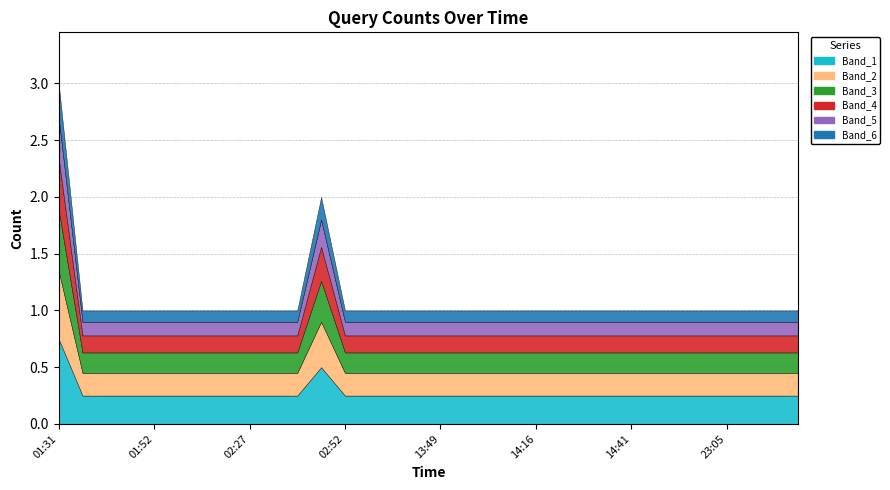

Reading left to right, list all the values displayed in this chart.

3	1	1	1	1	1	1	1	1	1	1	2	1	1	1	1	1	1	1	1	1	1	1	1	1	1	1	1	1	1	1	1